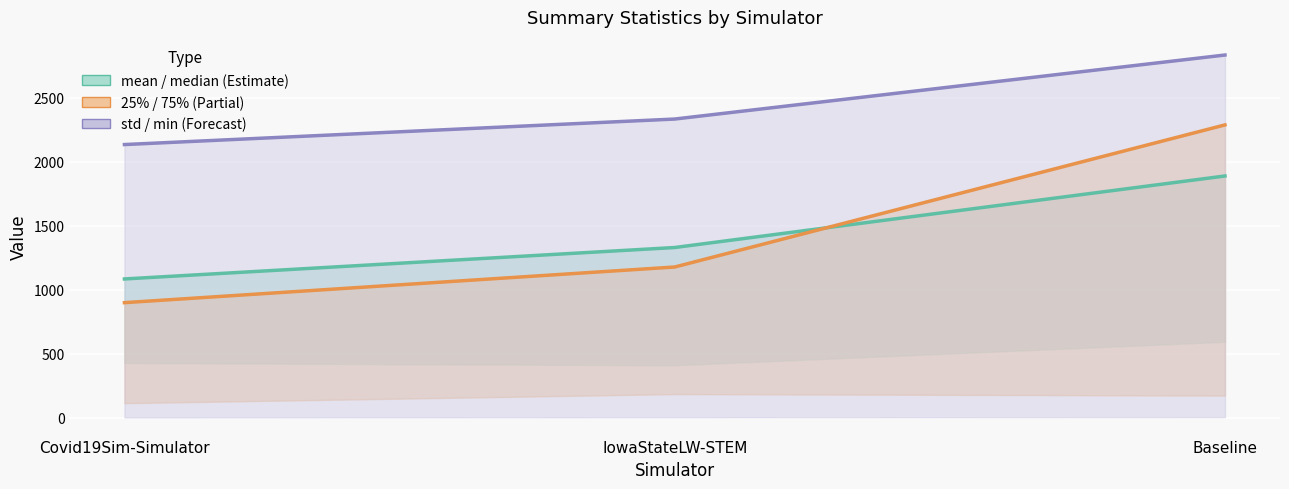

Which series has the widest spread of values?

75%